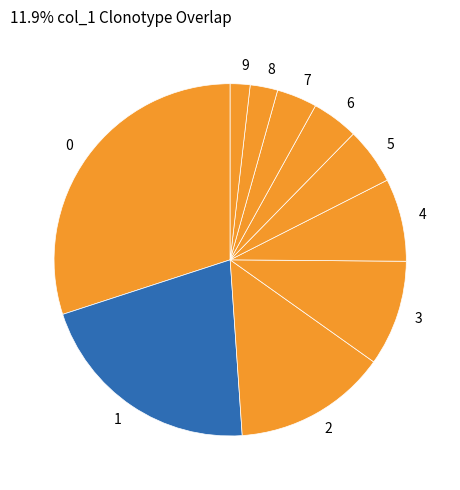

What is the smallest slice in the pie chart?

9